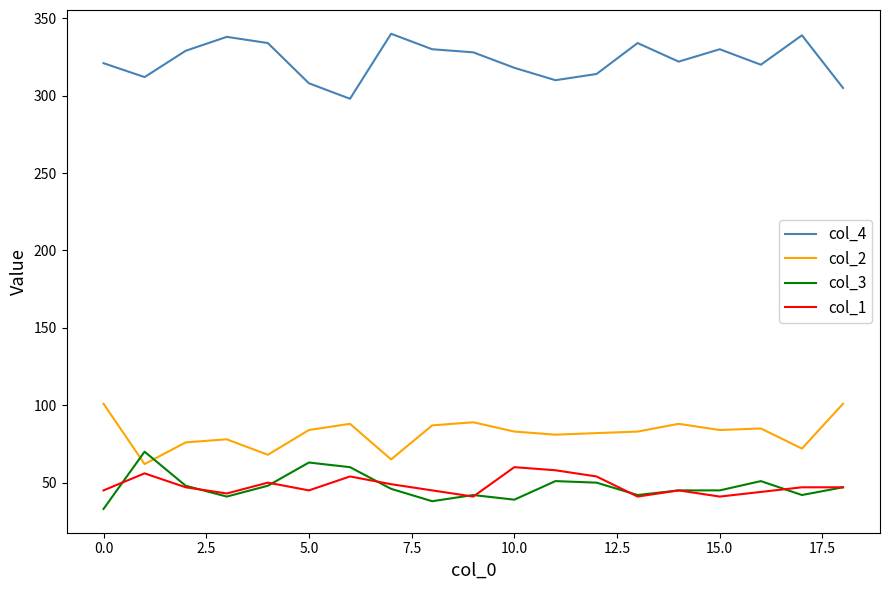

True or false: col_3 and col_4 cross at least once.

False